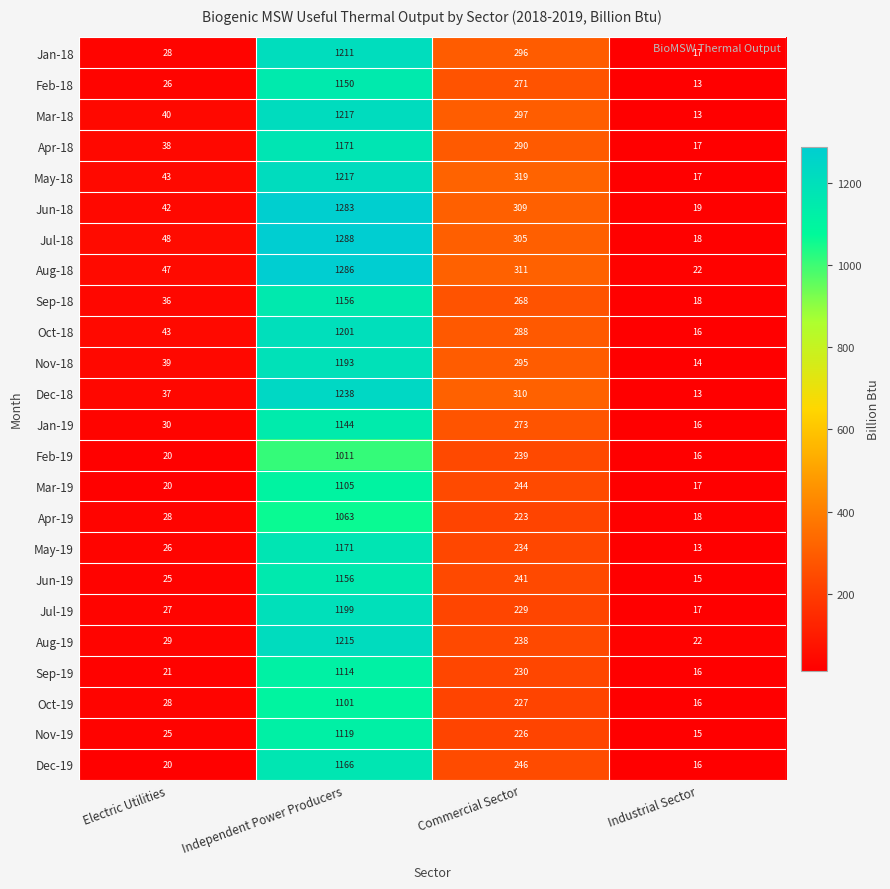

How many categories are shown in the chart?

4